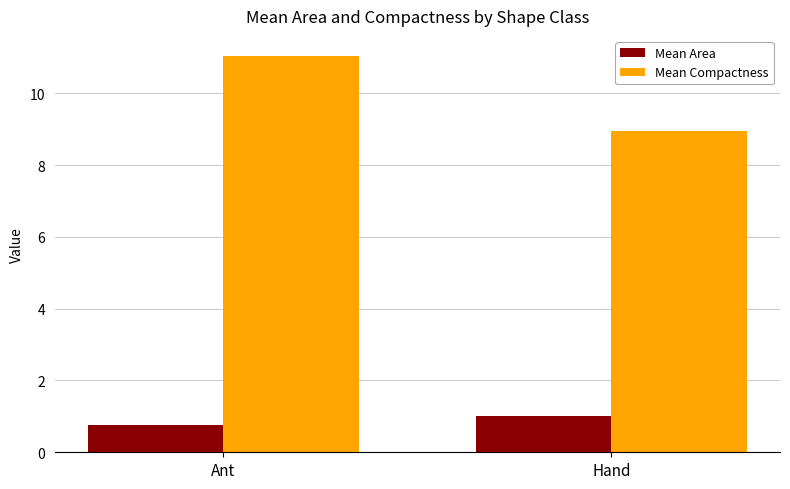

What is the spread (max minus min) of values at Hand?

7.9